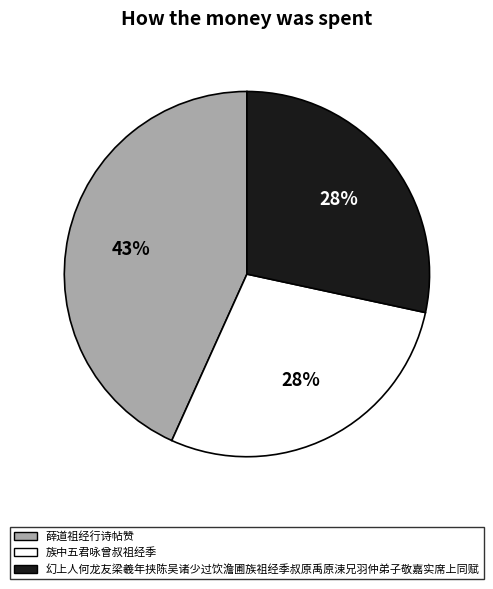

Which slice is the largest?

薛道祖经行诗帖赞